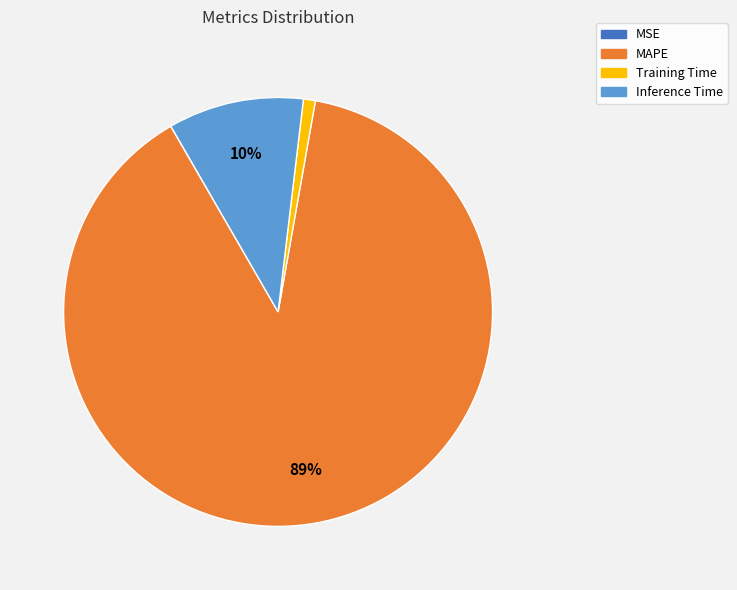

Combined, do Training Time and MAPE account for over 50%?

Yes